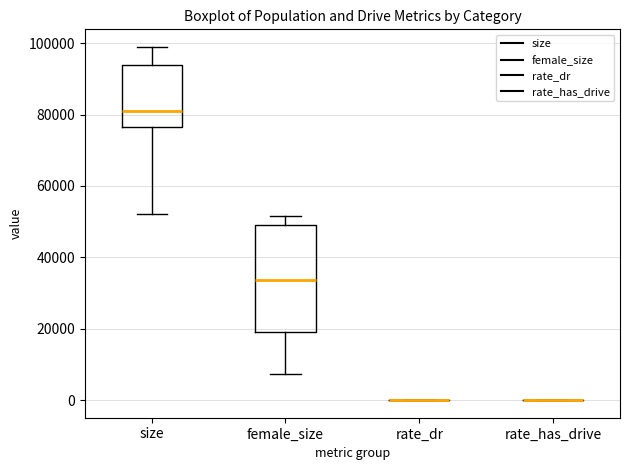

Reading left to right, transcribe this box plot: for each box, give where its median line is, the range the box spans, and where its two whiskers end, as read against the y-axis. The values are not printed on the chart, so give them approximately, as read against the axis.

size: median 80000, box 76000 to 94000, whiskers 52000 to 98000
female_size: median 34000, box 18000 to 50000, whiskers 8000 to 52000
rate_dr: box collapsed to a line at 0, whiskers 0 to 0
rate_has_drive: box collapsed to a line at 0, whiskers 0 to 0